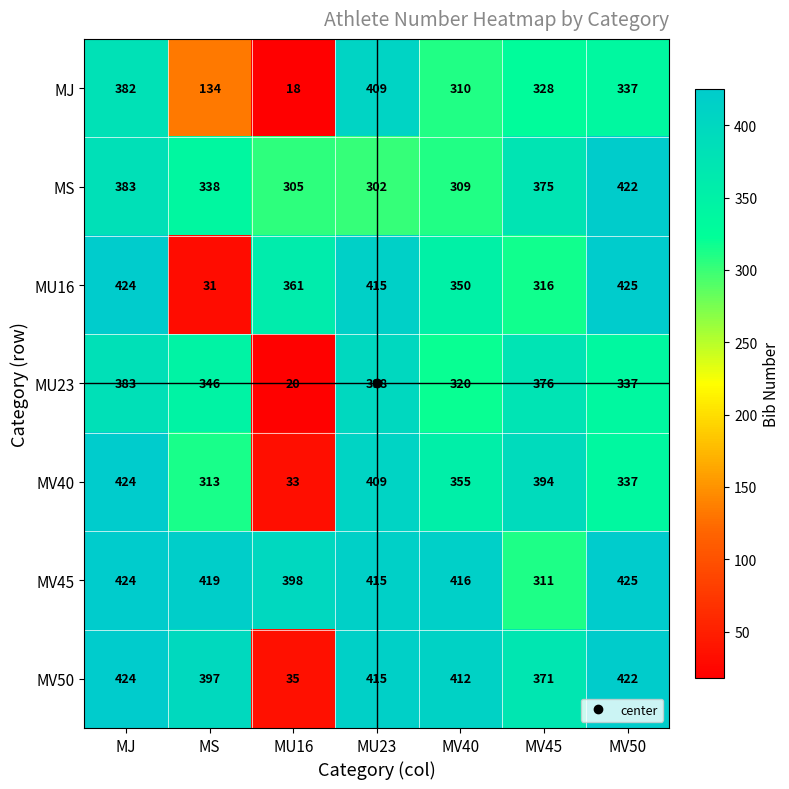

Which series has the largest total across all categories?

MV45